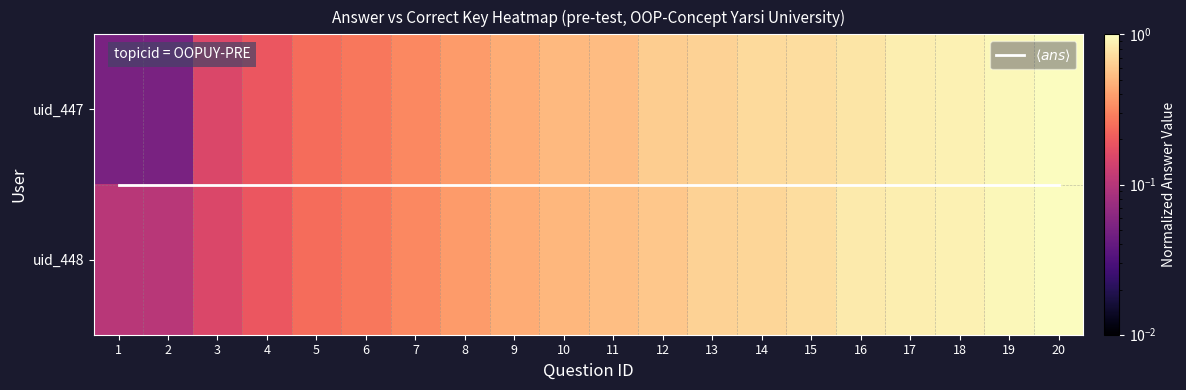

What is the smallest value displayed?

0.1